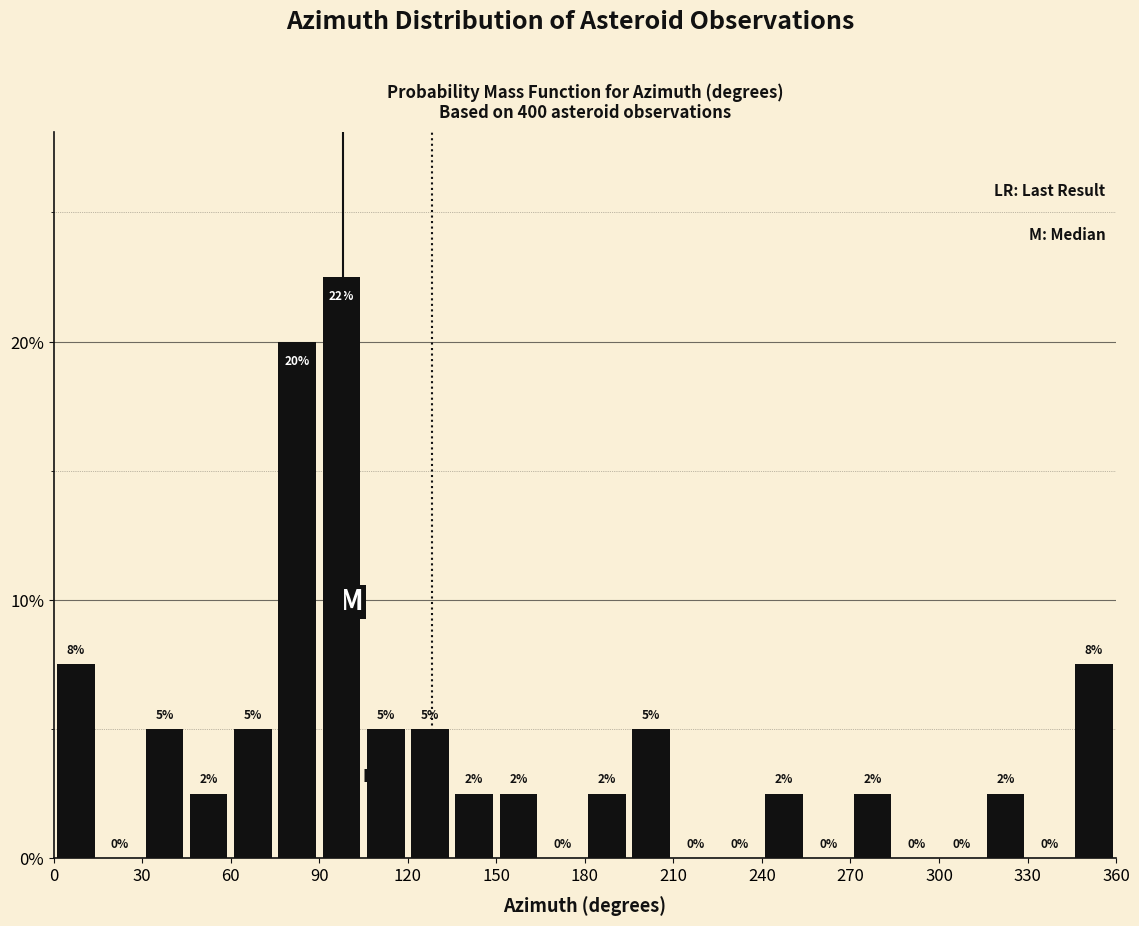

Read against the x-axis, roughly where is the centre of the tallest bar?

100